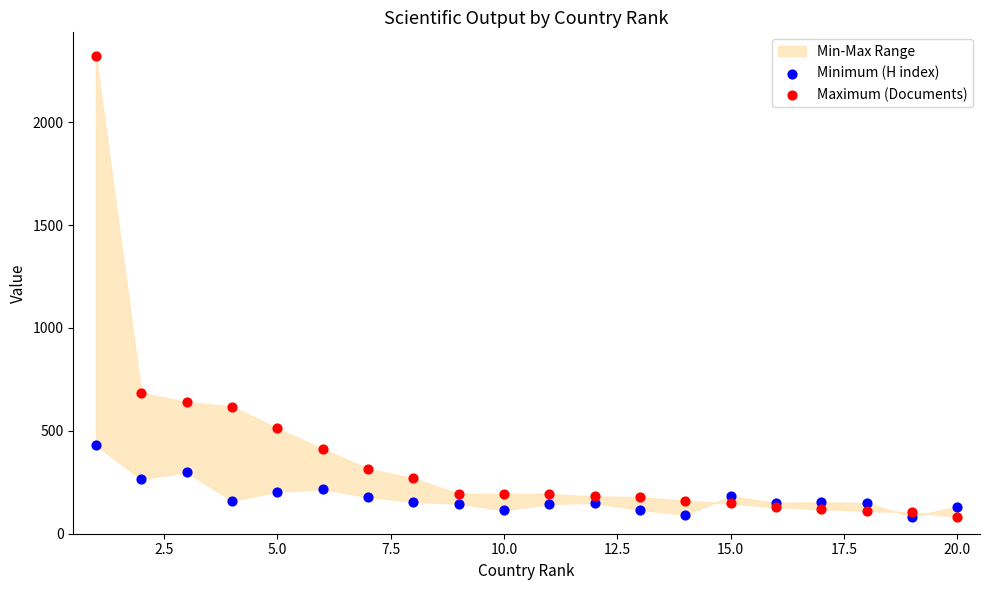

Across all series, what Y value is closest to 1202?

684